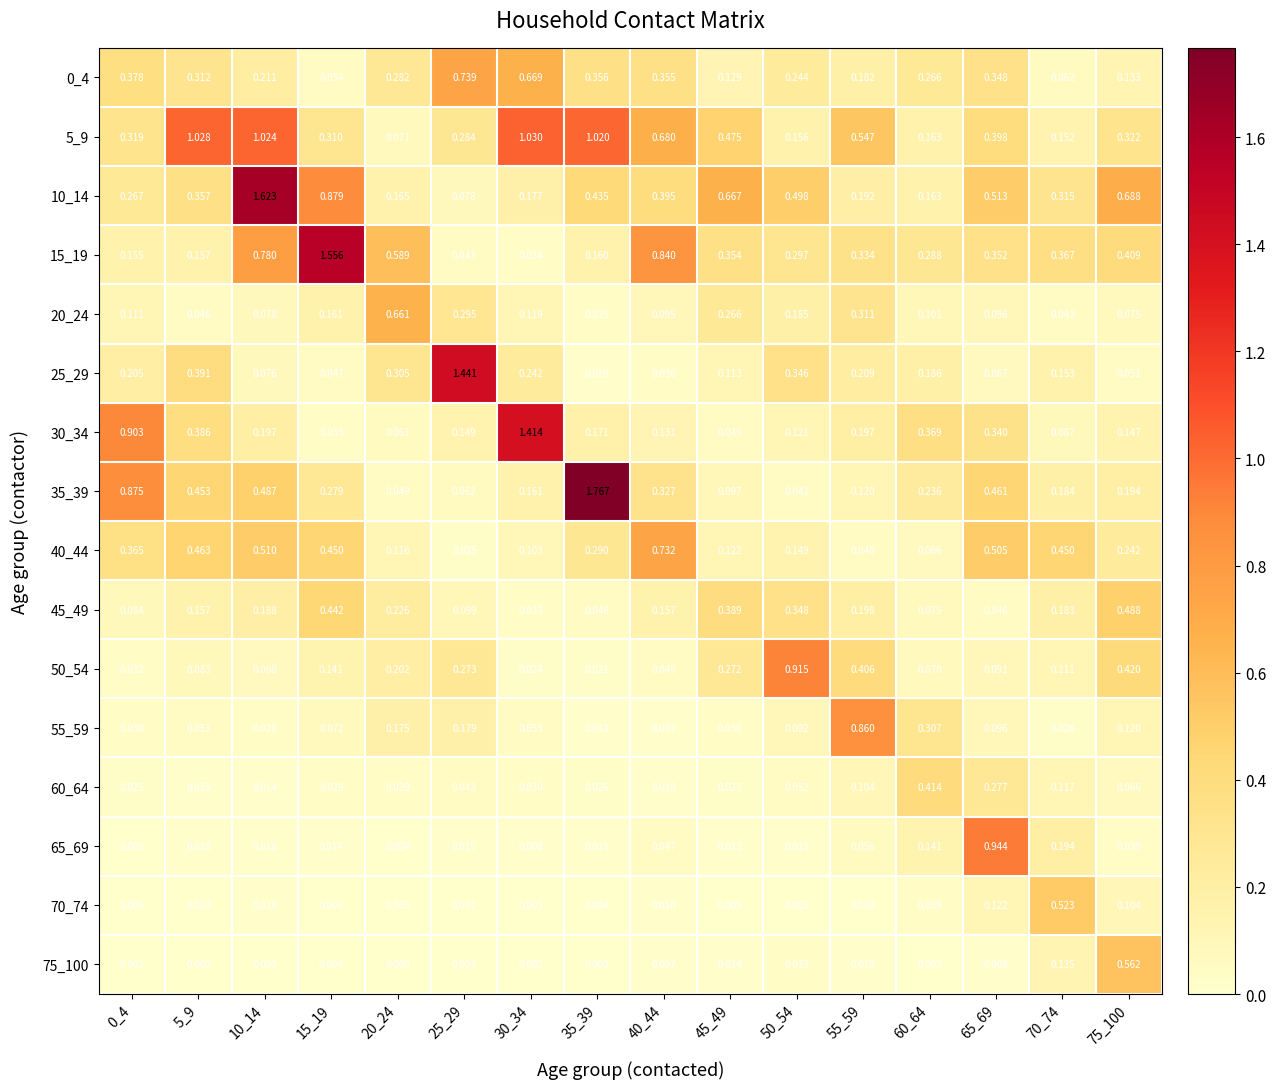

Is the value of 35_39 at 10_14 greater than the value of 40_44 at 70_74?

Yes